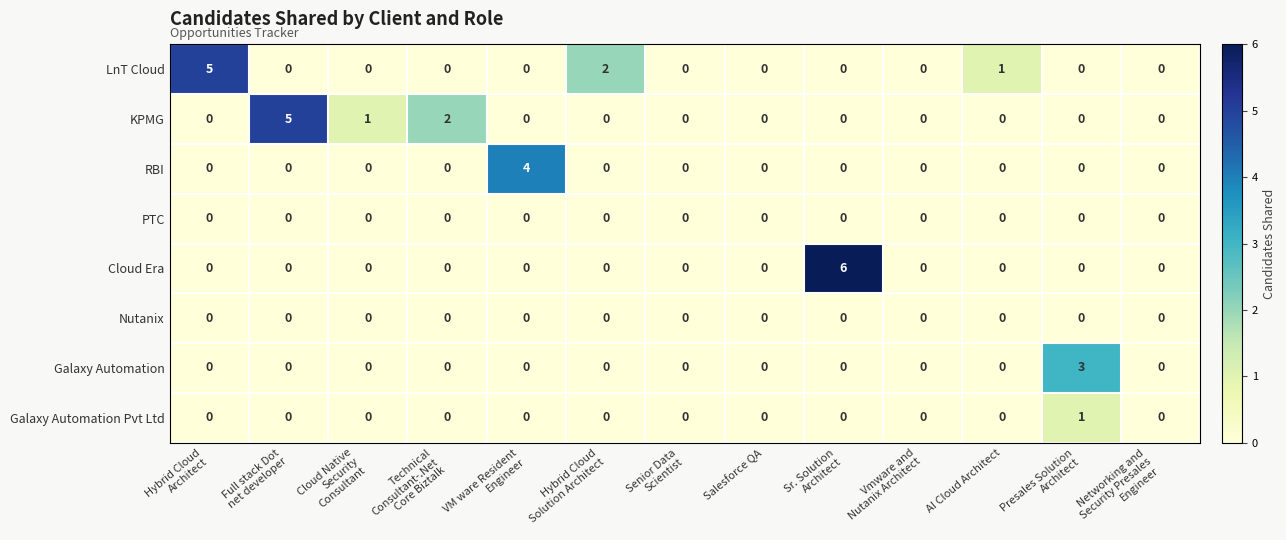

How many distinct data groups are displayed?

8